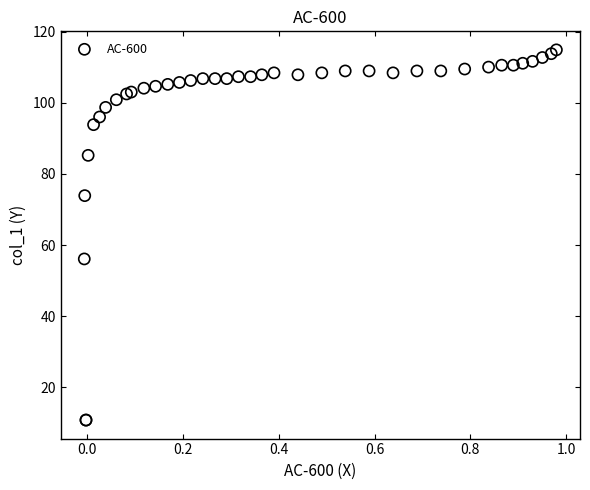

What Y value in the scatter plot is closest to 62?

56.1